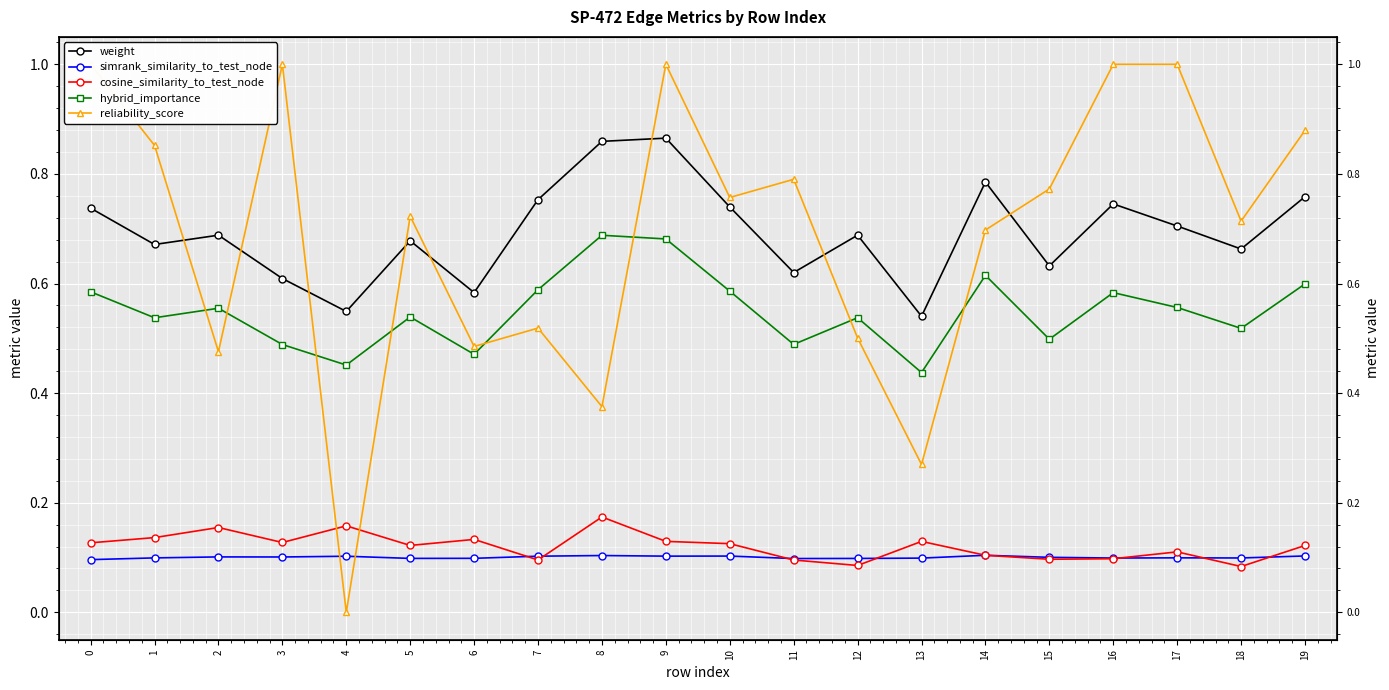

What is the highest value of the cosine_similarity_to_test_node series?

0.2